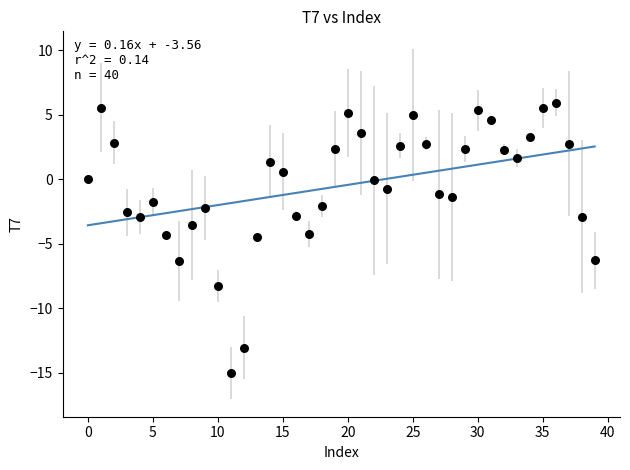

What is the range of Y values (max minus min)?

20.9